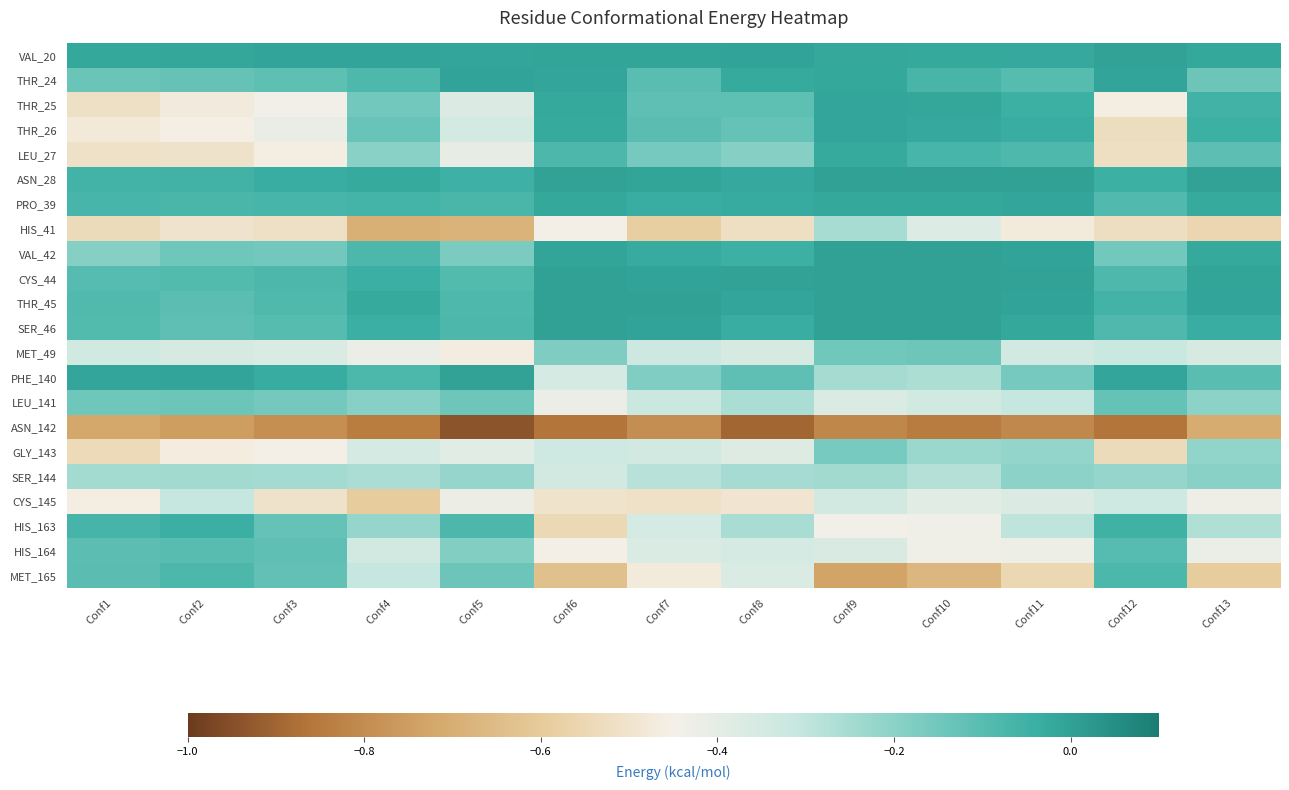

Which series changed the most between Conf8 and Conf10?

MET_165